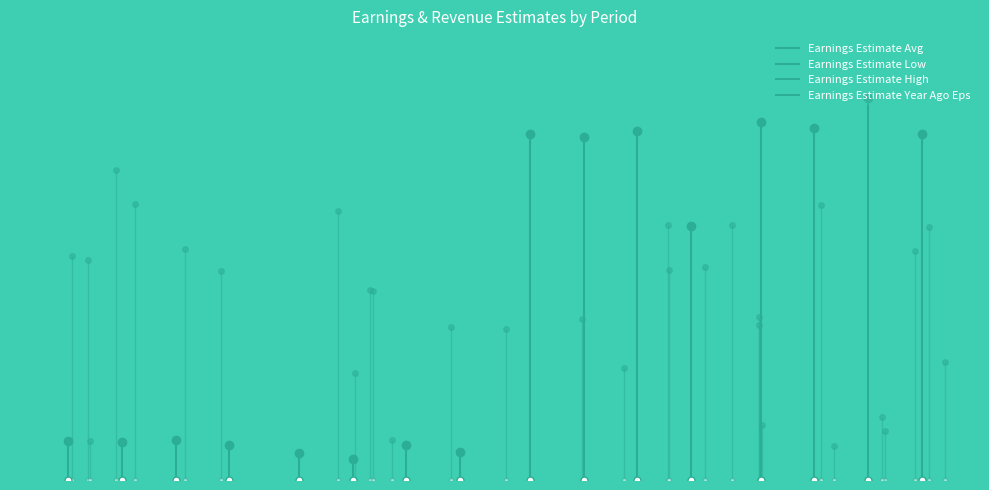

How many lines are shown in the chart?

4